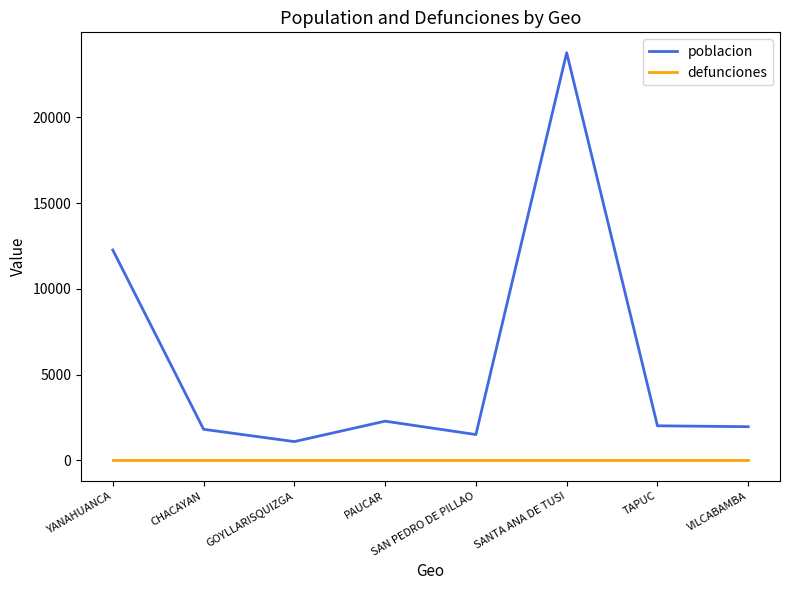

Which series has the widest spread of values?

poblacion